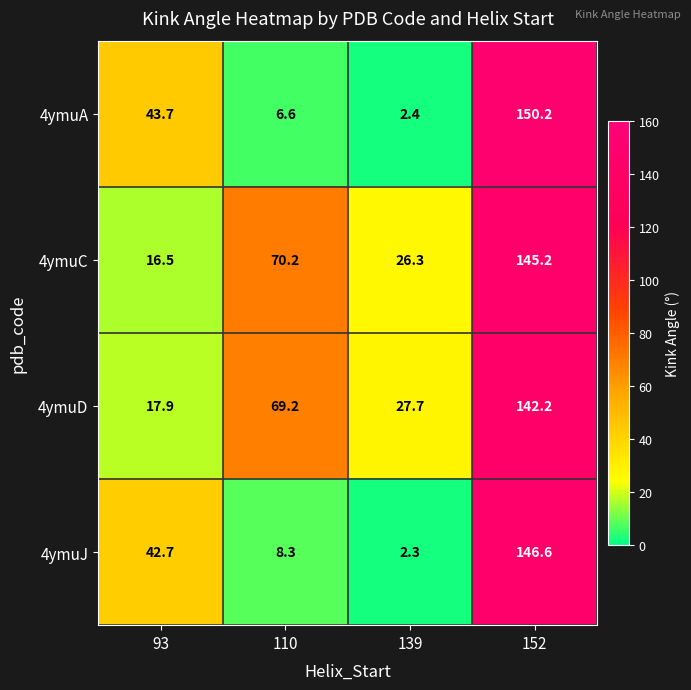

Which series has the widest spread of values?

4ymuA